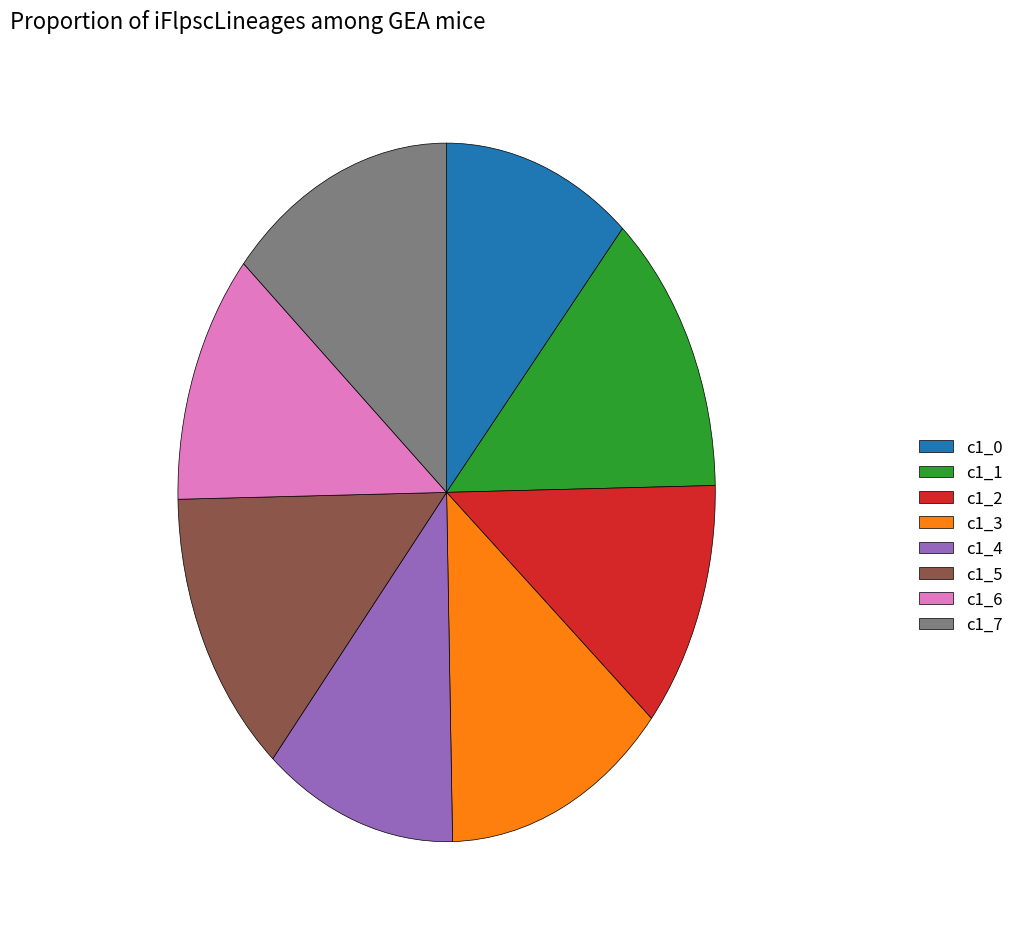

True or false: c1_0 accounts for 11% of the total.

True